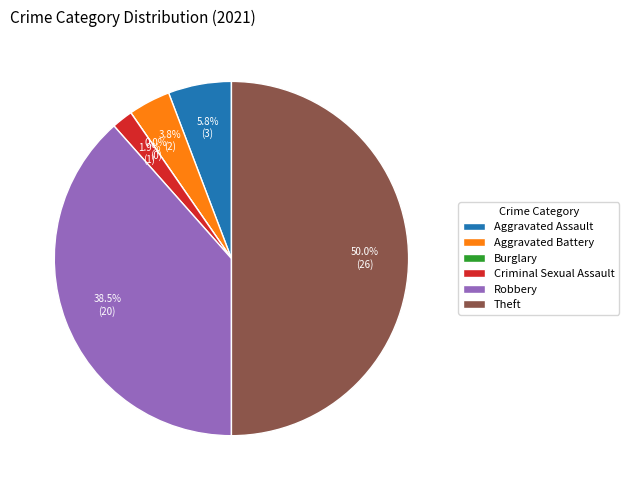

Which category has the smallest portion of the pie?

Burglary